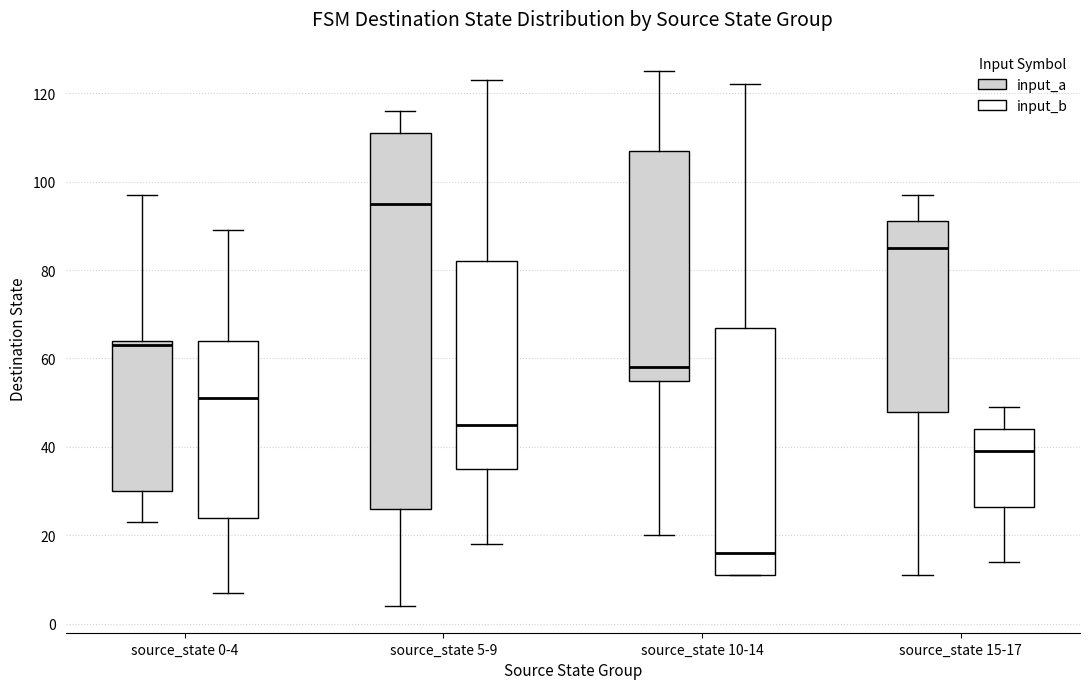

Reading left to right, read every box against the y-axis: the position of its median line, the range the box covers, and the ends of its whiskers. The values are not printed on the chart, so give them approximately, as read against the axis.

source_state 0-4 (input_a): median 64 (just below the box's upper edge), box 30 to 64, whiskers 24 to 98
source_state 0-4 (input_b): median 52, box 24 to 64, whiskers 8 to 90
source_state 5-9 (input_a): median 96, box 26 to 112, whiskers 4 to 116
source_state 5-9 (input_b): median 46, box 36 to 82, whiskers 18 to 124
source_state 10-14 (input_a): median 58, box 56 to 108, whiskers 20 to 126
source_state 10-14 (input_b): median 16, box 12 to 68, whiskers 12 to 122
source_state 15-17 (input_a): median 86, box 48 to 92, whiskers 12 to 98
source_state 15-17 (input_b): median 40, box 26 to 44, whiskers 14 to 50